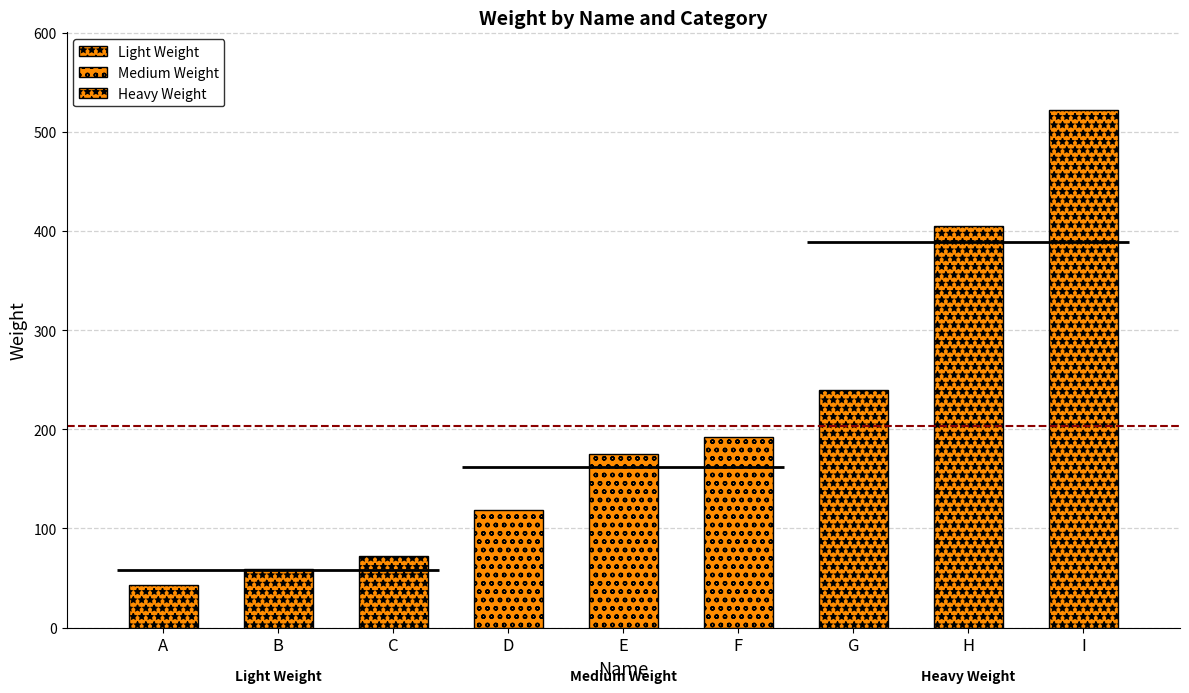

List the labels in order of value, smallest first.

A, B, C, D, E, F, G, H, I